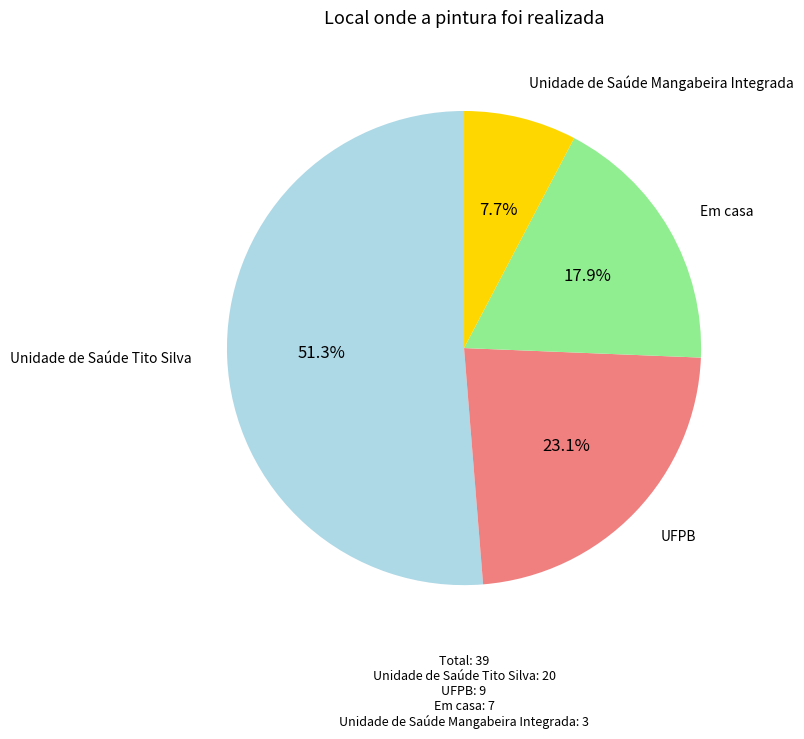

Count the number of slices in the pie.

4